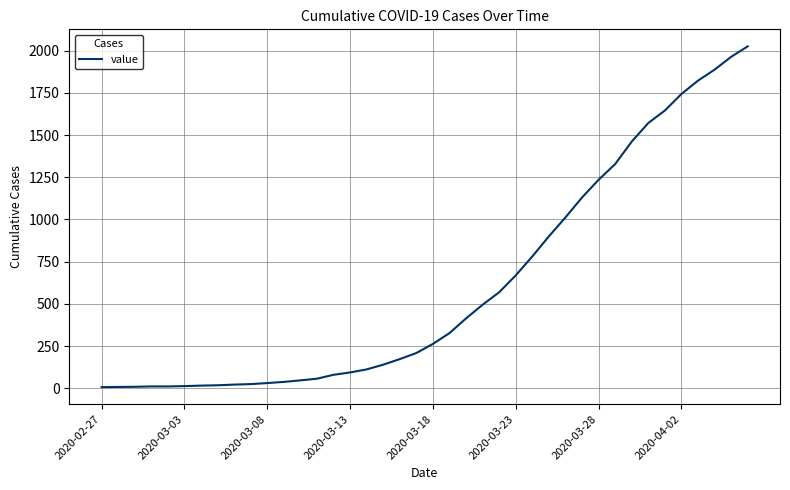

What is the greatest value displayed?

2025